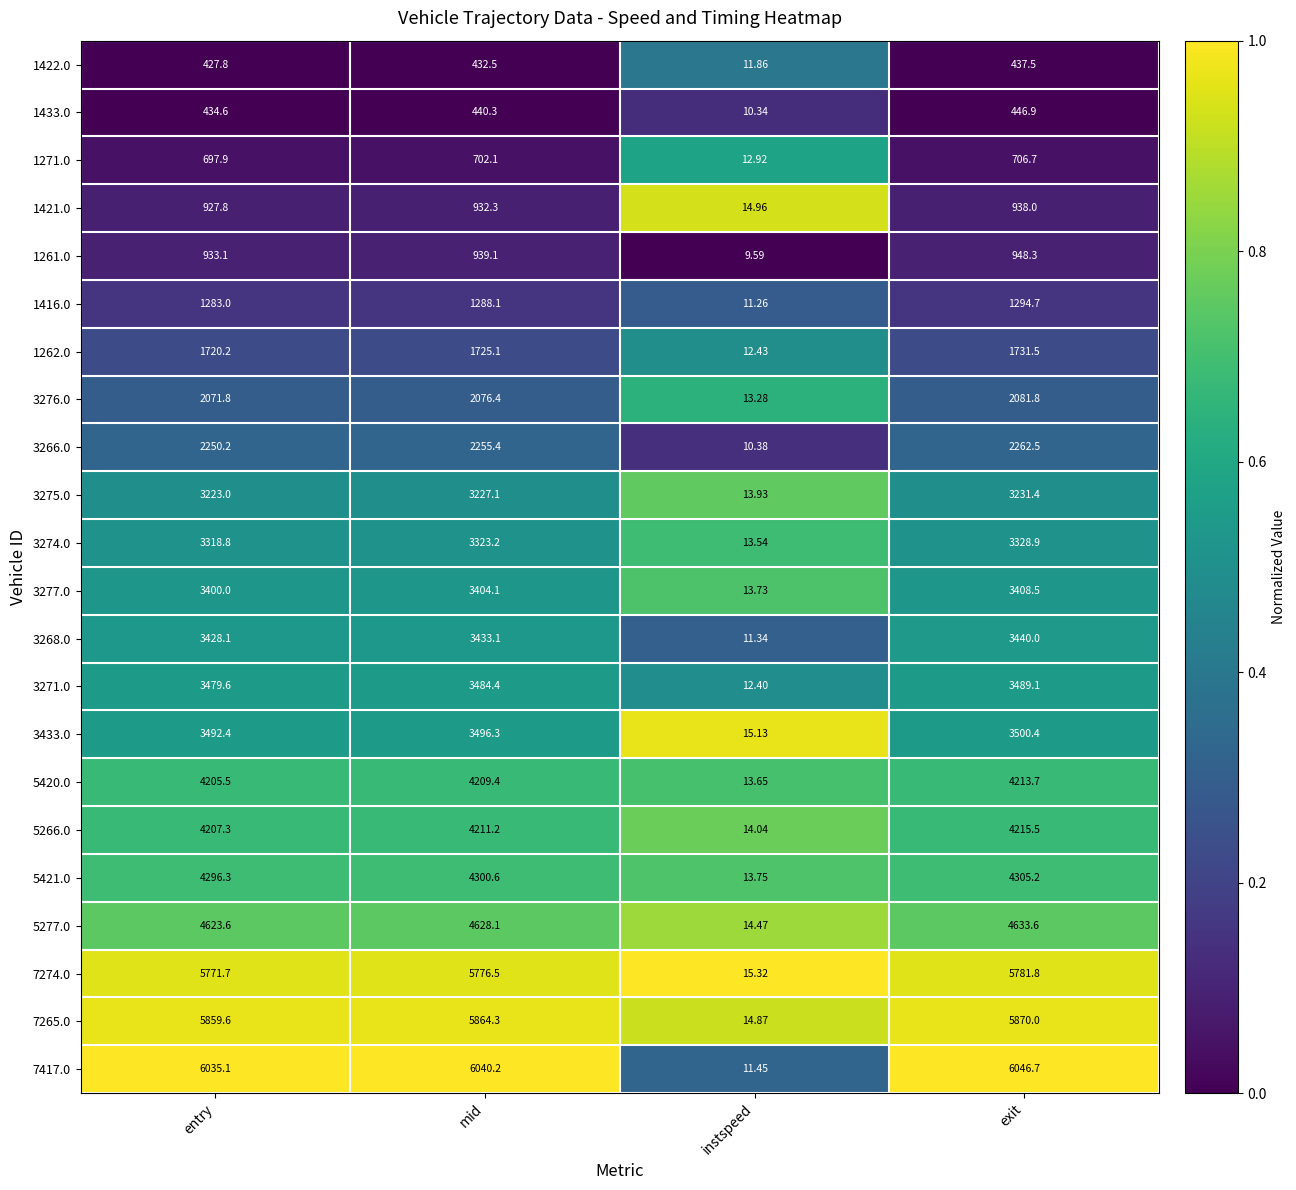

How many series are shown in this chart?

22